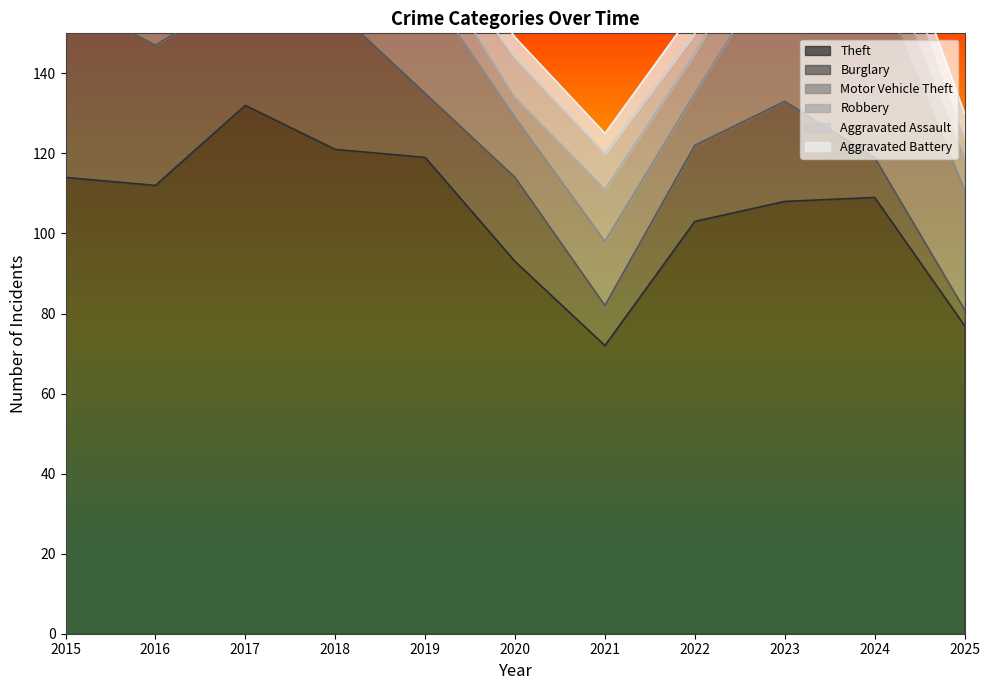

How many data points in Aggravated Assault are above 6?

5